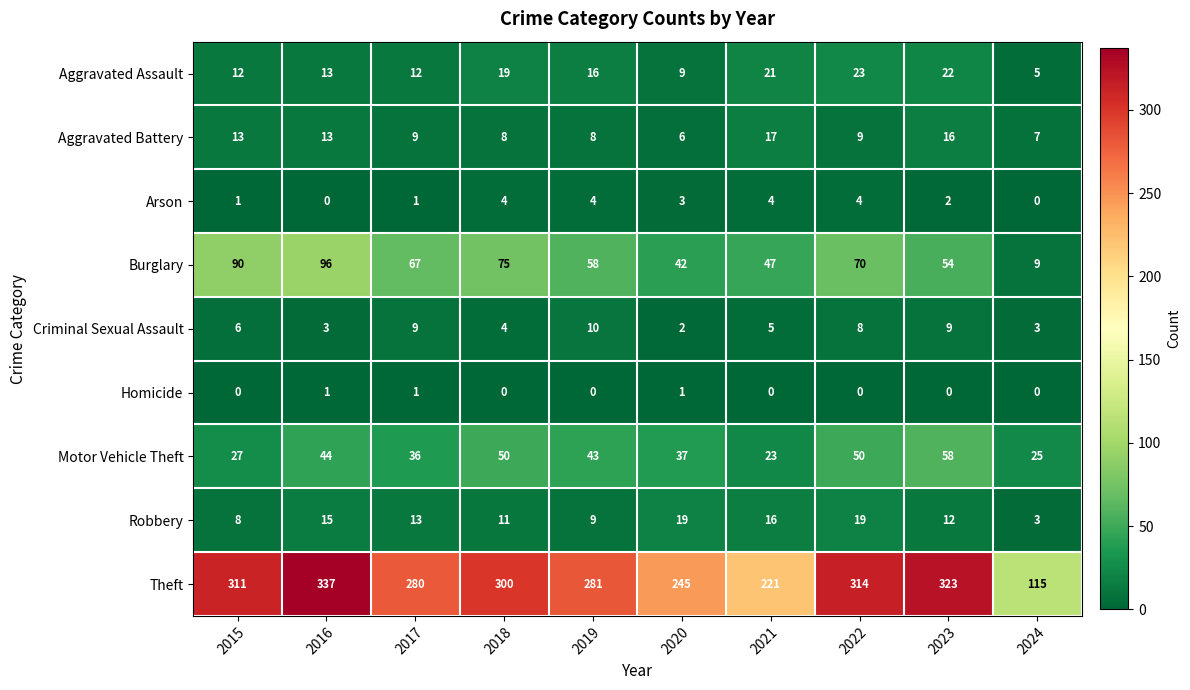

Which category has the lowest value in the Burglary series?

2024